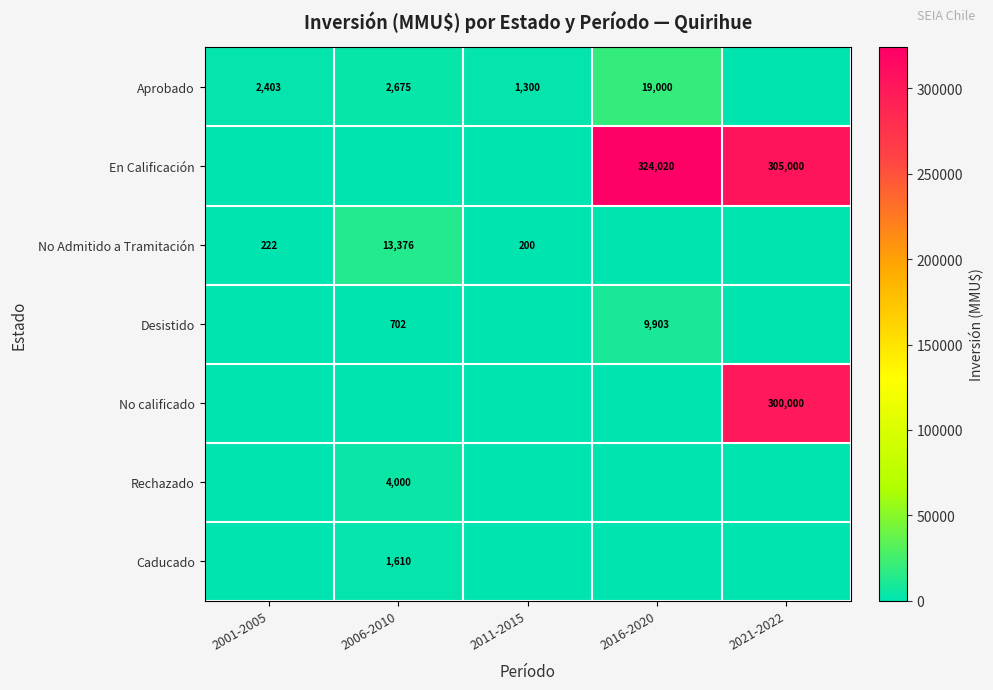

Is the value of No calificado at 2021-2022 greater than the value of Desistido at 2016-2020?

Yes